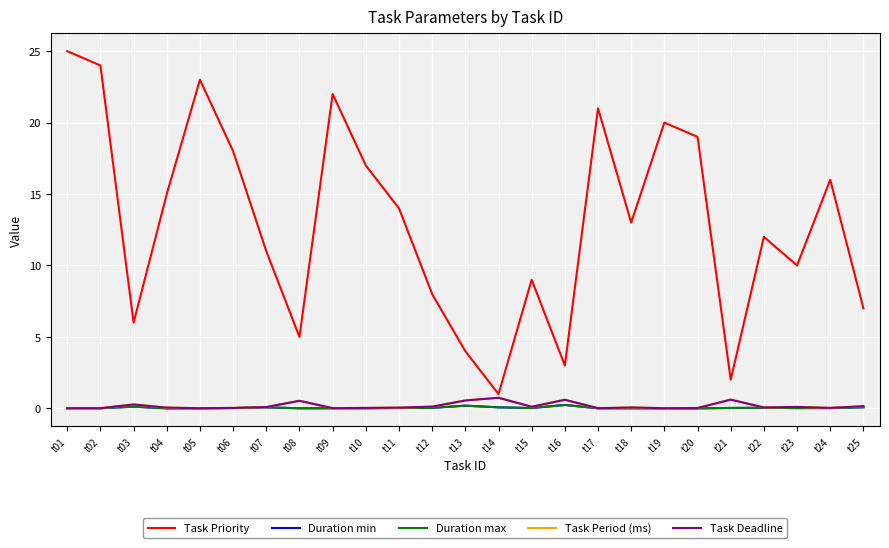

At which category is the sum across all series the highest?

t01